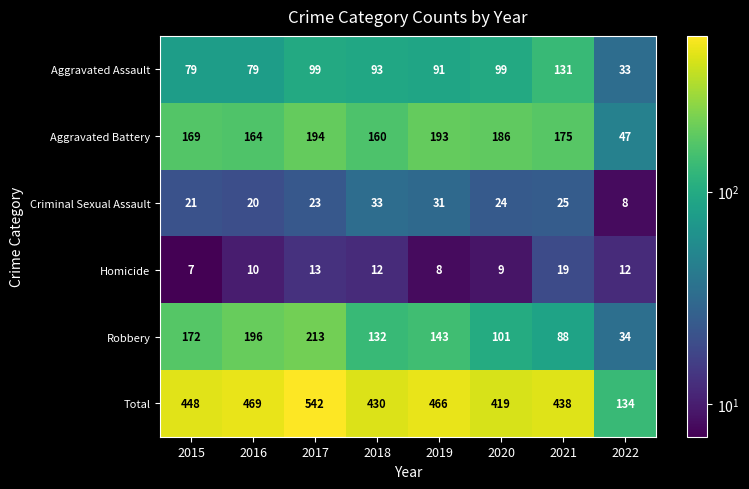

What is the spread (max minus min) of values at 2019?

458